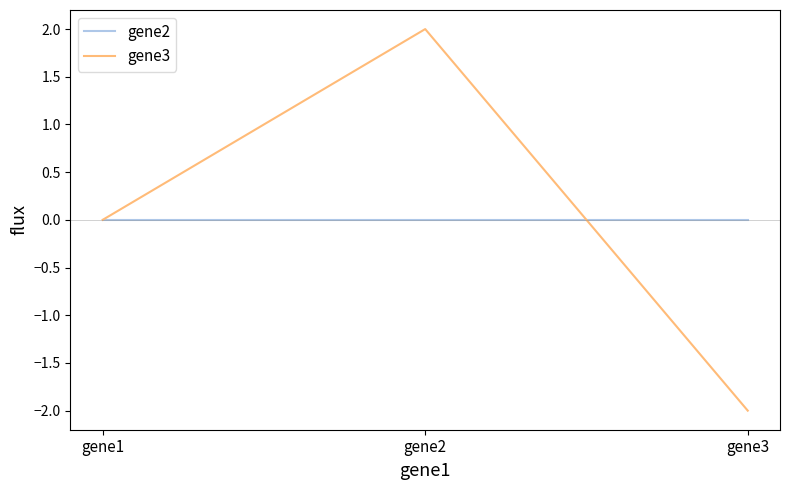

Is the value of gene3 at gene3 greater than the value of gene2 at gene1?

No